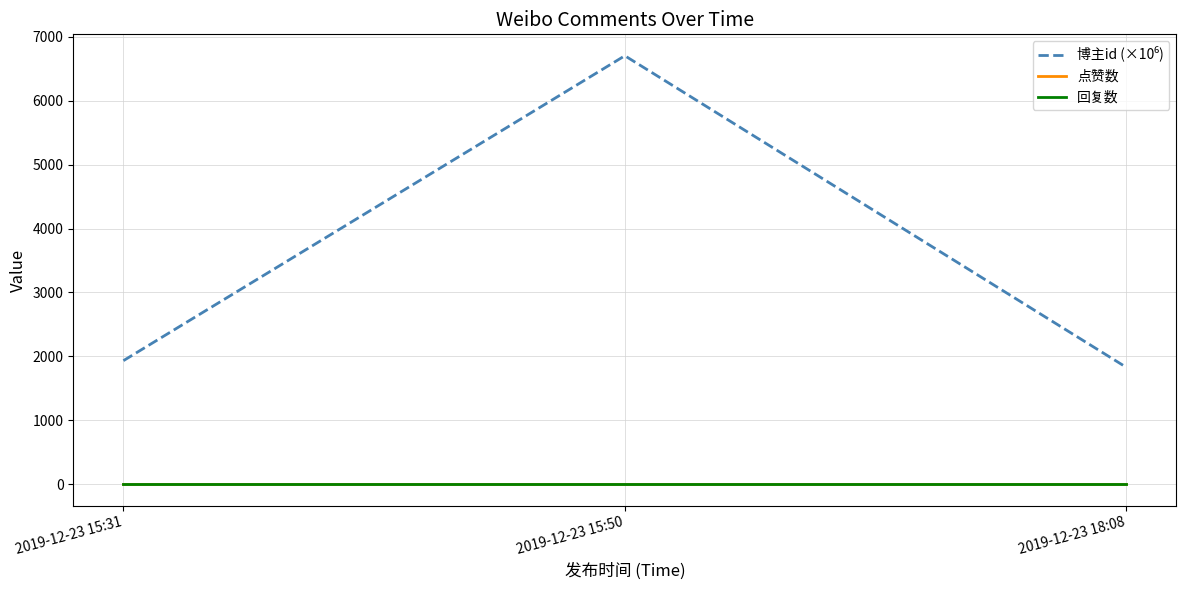

Is this an area chart (filled region under the line)?

No